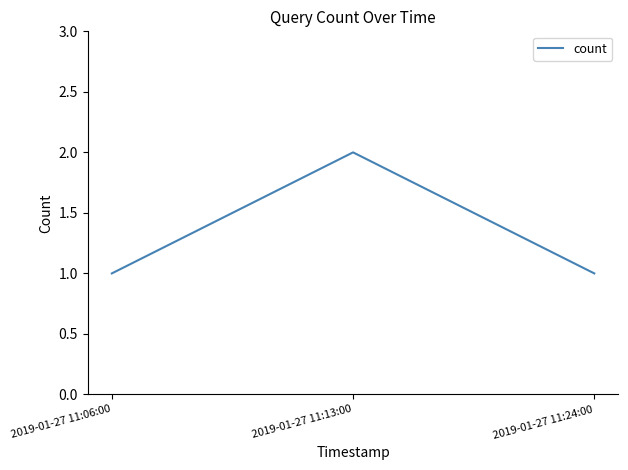

What is the average value?

1